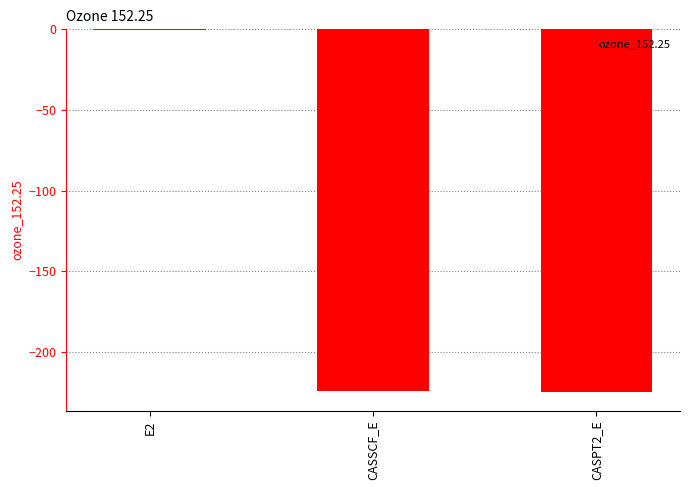

What is the approximate value at CASSCF_E?

-224.5